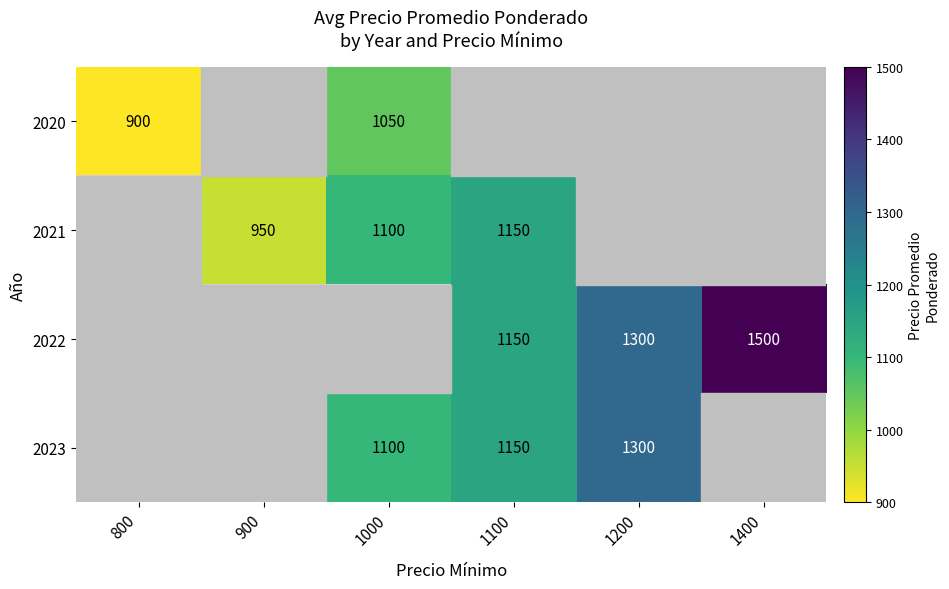

True or false: 2020 has a value of 900 at 800.

True